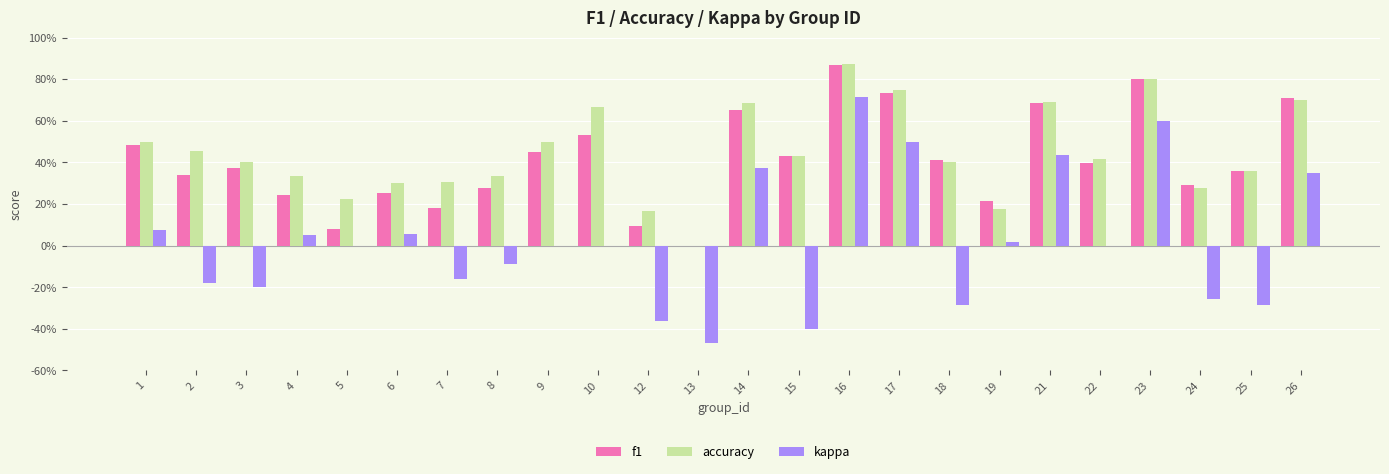

Between 19 and 1, which is larger?

1